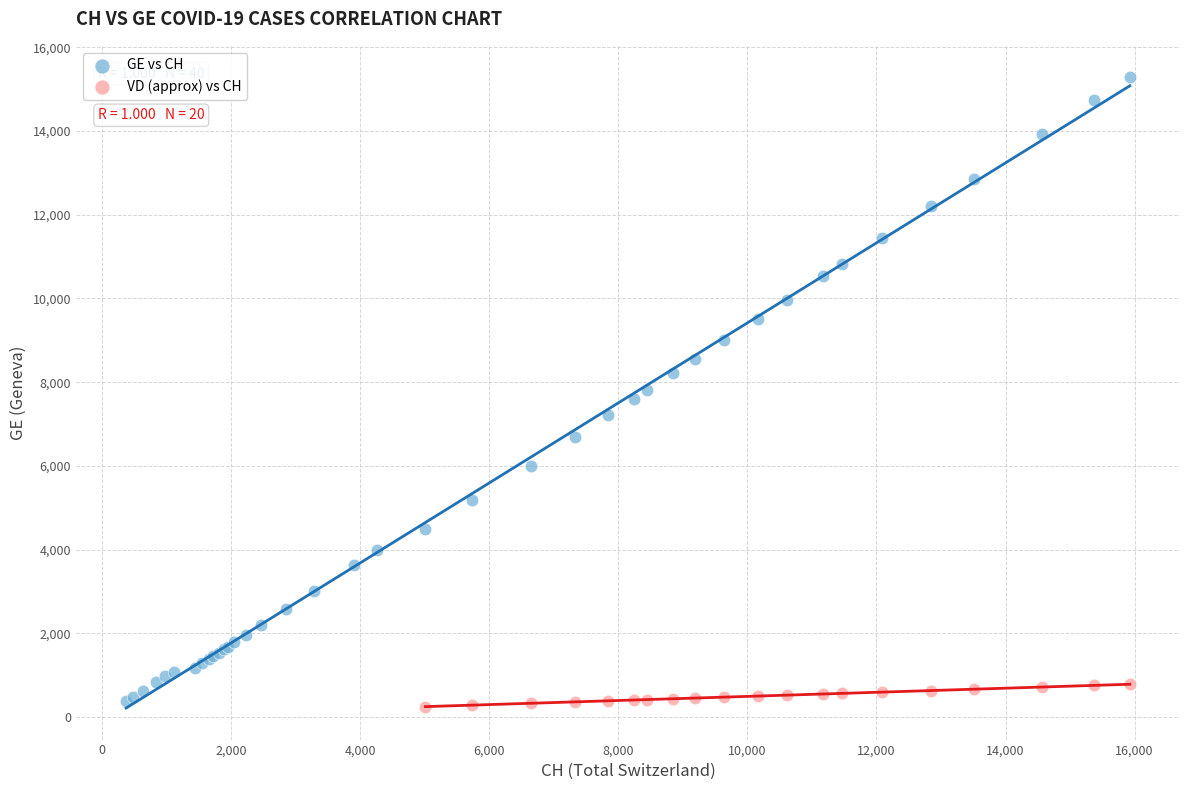

Which series has the largest Y range (max minus min)?

GE vs CH